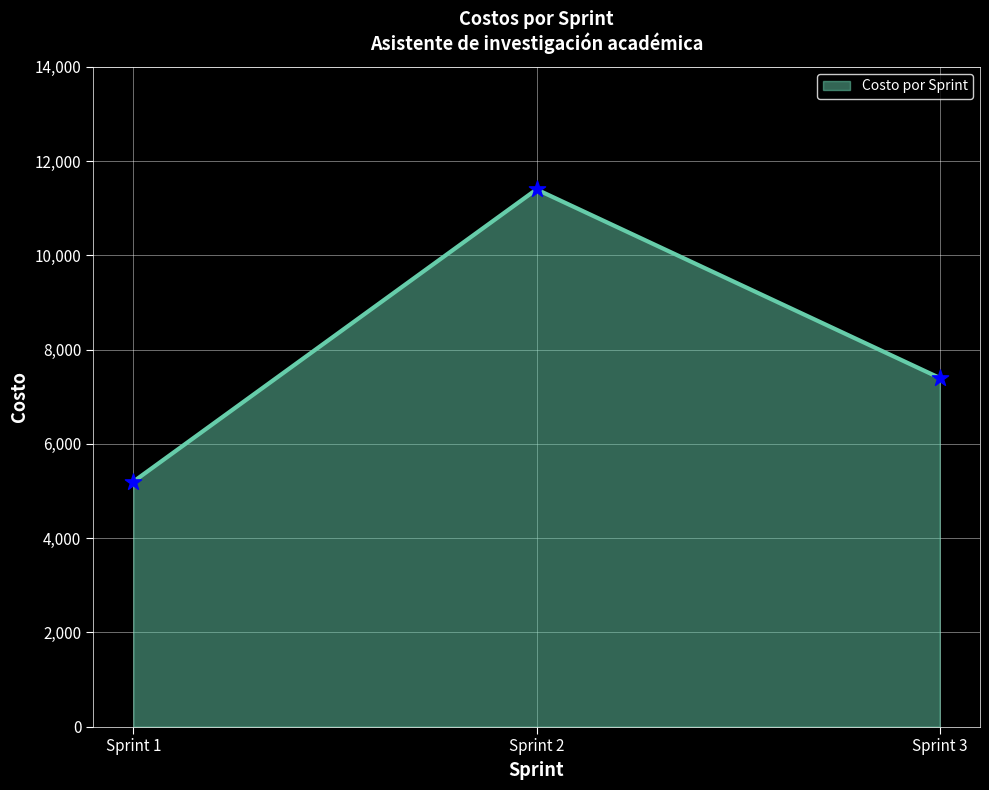

What is the ratio of the value at Sprint 1 to the value at Sprint 2?

0.5